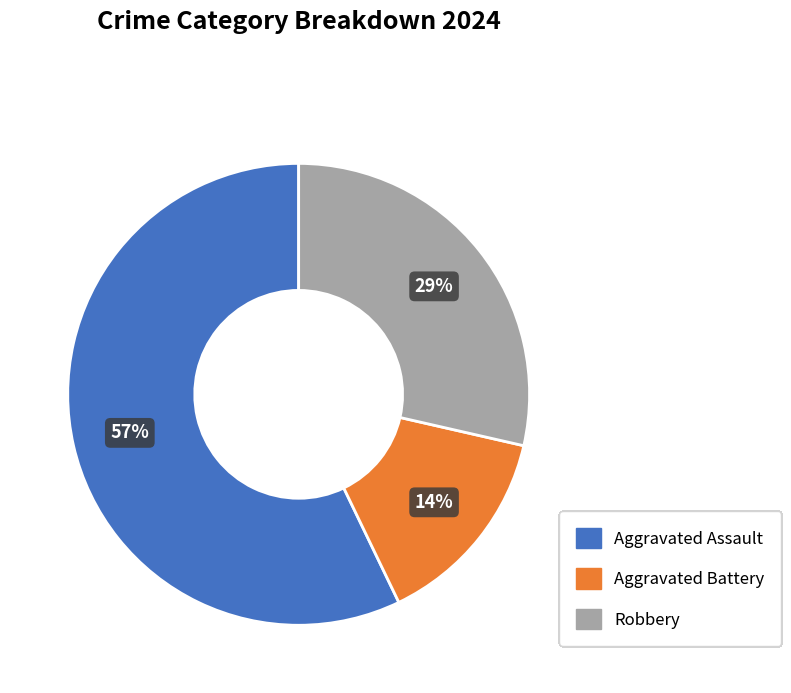

The Robbery slice represents 29% of the pie. True or false?

True